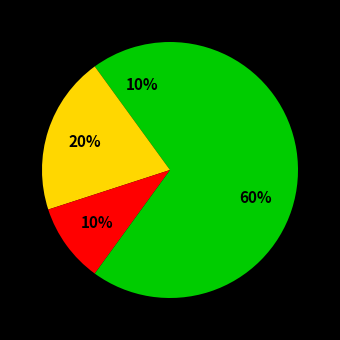

How many slices are in this pie chart?

4